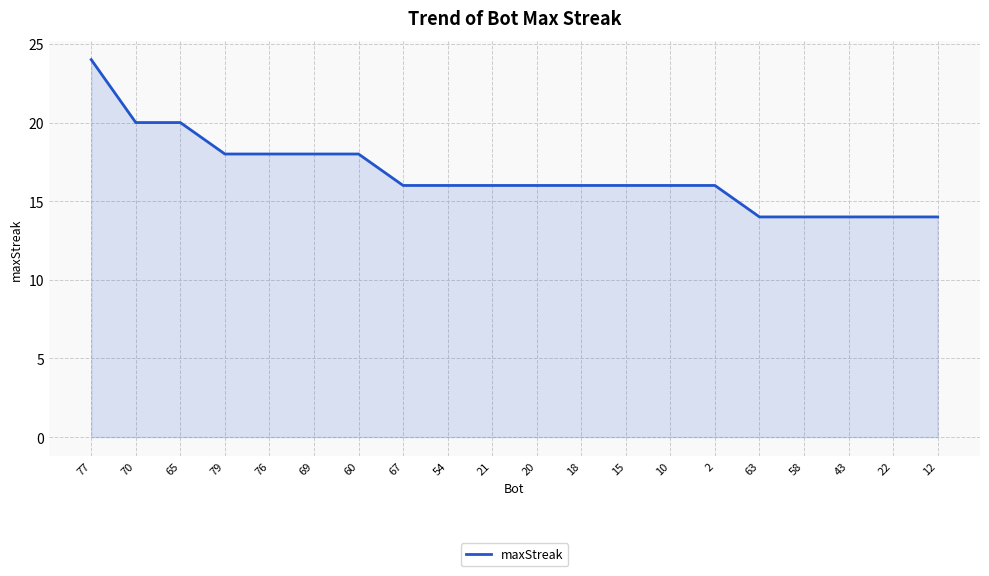

Reading right to left, transcribe all the data shown in this chart.

14	14	14	14	14	16	16	16	16	16	16	16	16	18	18	18	18	20	20	24